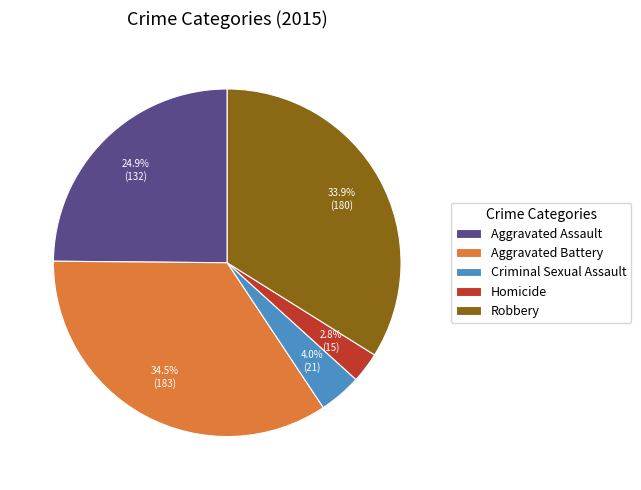

True or false: Criminal Sexual Assault accounts for 4% of the total.

True